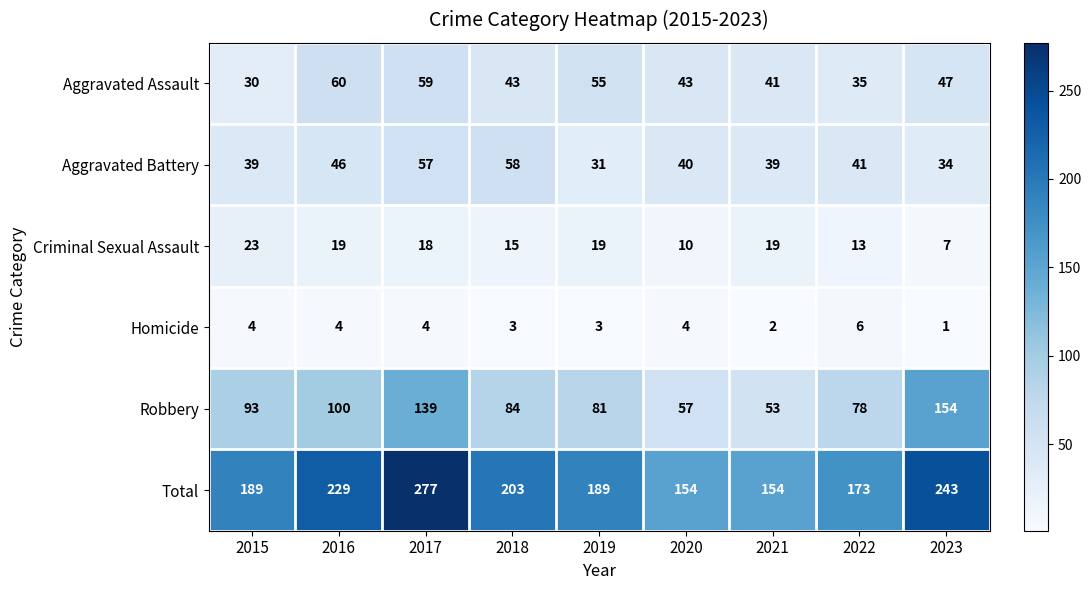

What is the difference between the highest and lowest values at 2021?

152